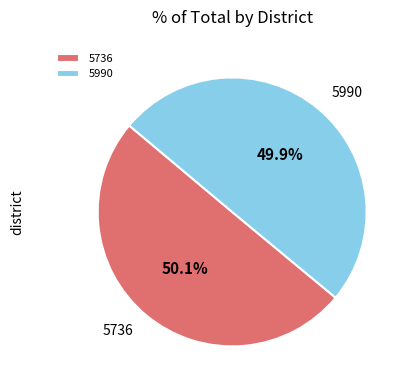

How many slices are in this pie chart?

2